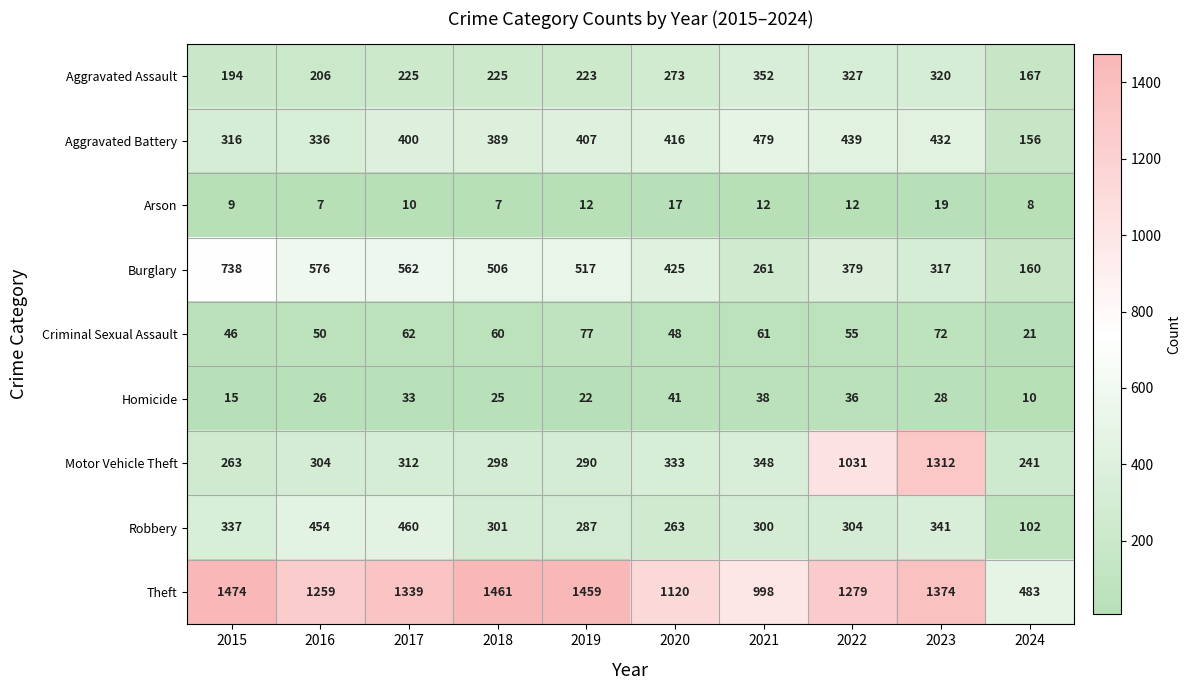

What is the highest value of the Motor Vehicle Theft series?

1312